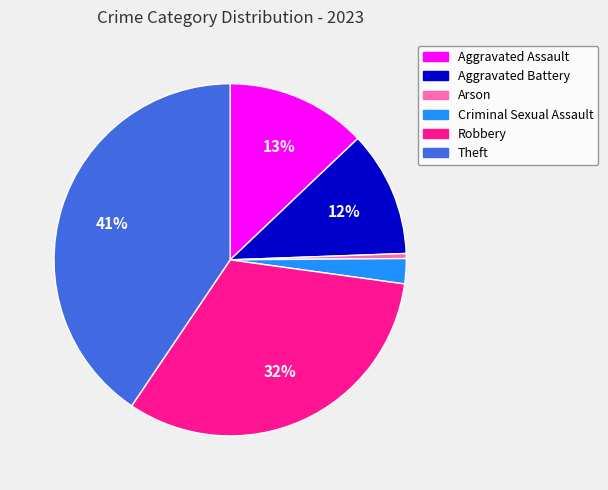

Is Aggravated Assault the majority of the pie?

No